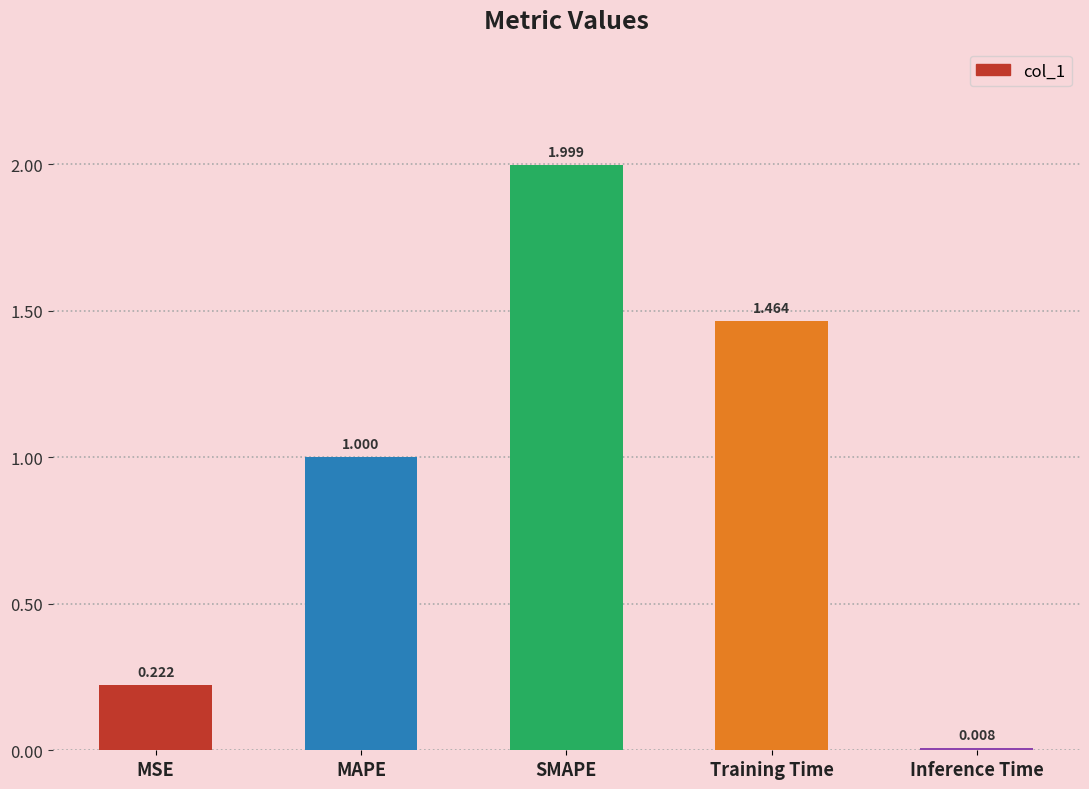

Are the bars horizontal?

No